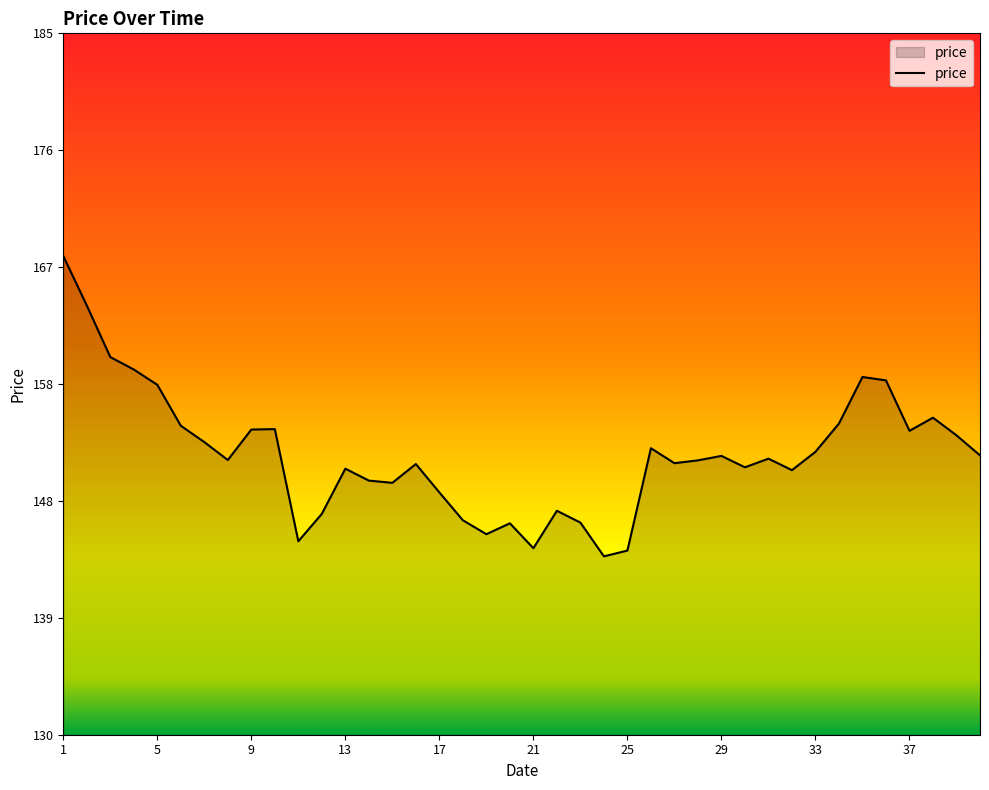

What is the difference between the maximum and minimum values?

23.6